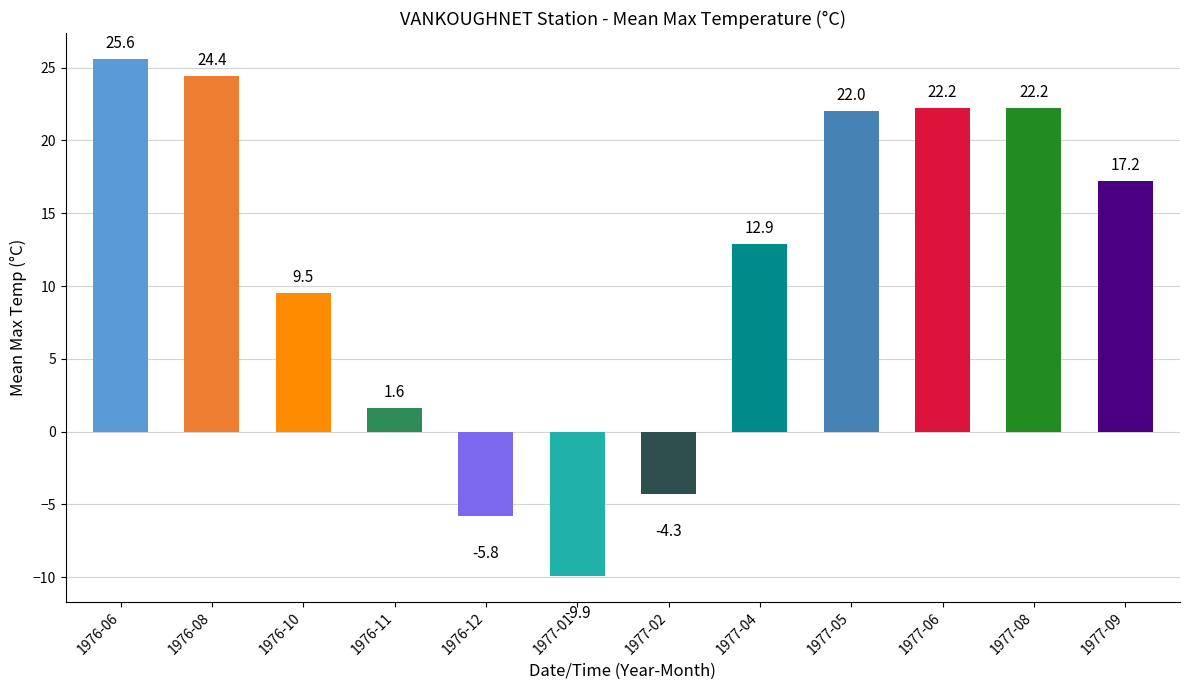

At which label is the value closest to 7?

1976-10